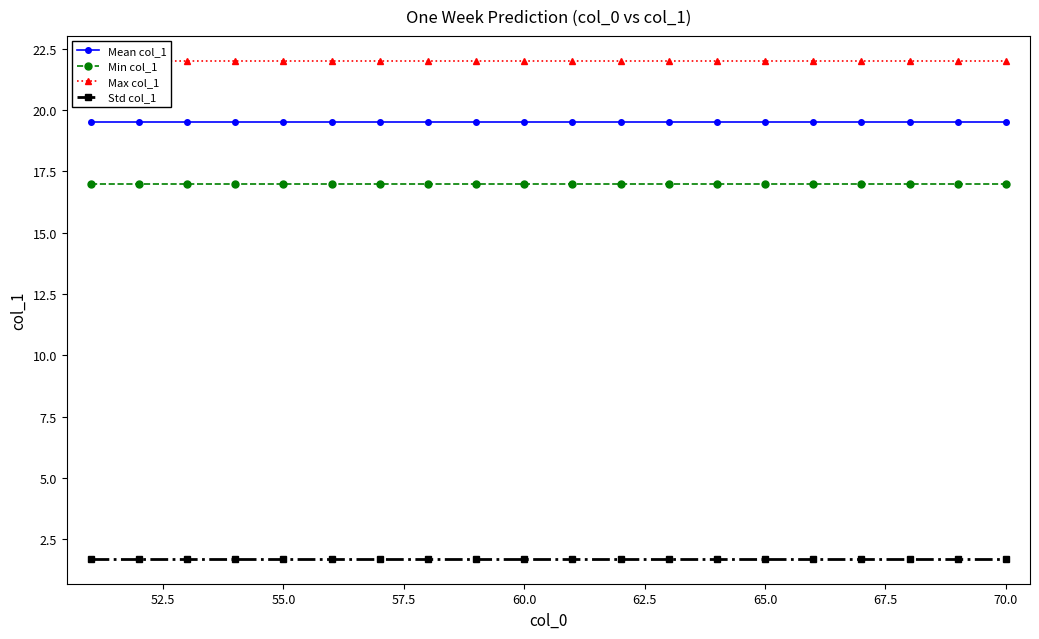

How many data points does each series have?

20